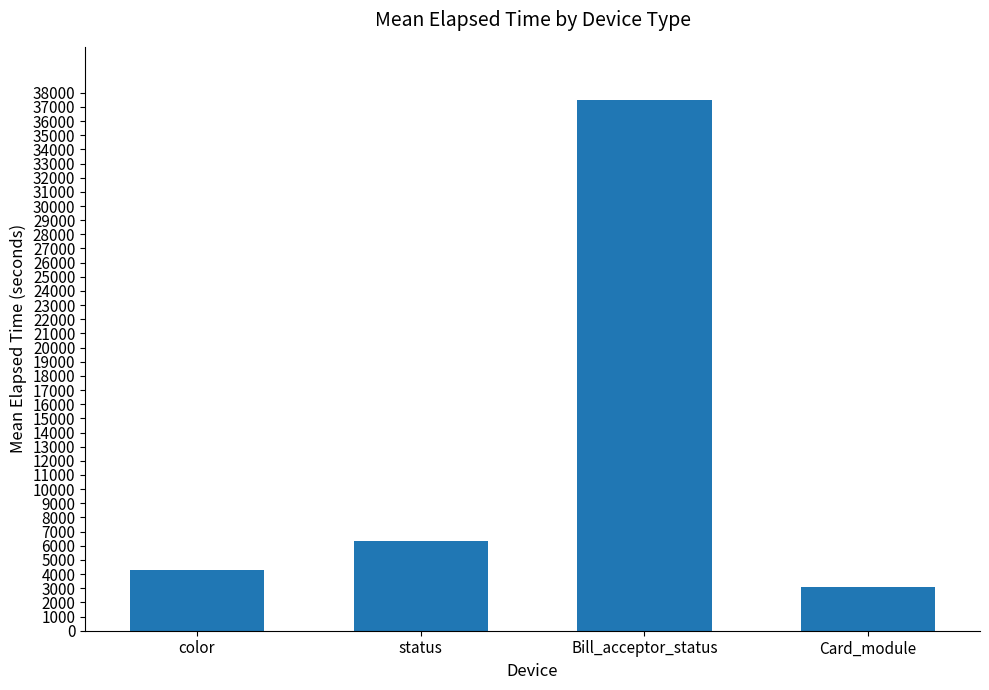

Rank the categories by value from highest to lowest.

Bill_acceptor_status, status, color, Card_module